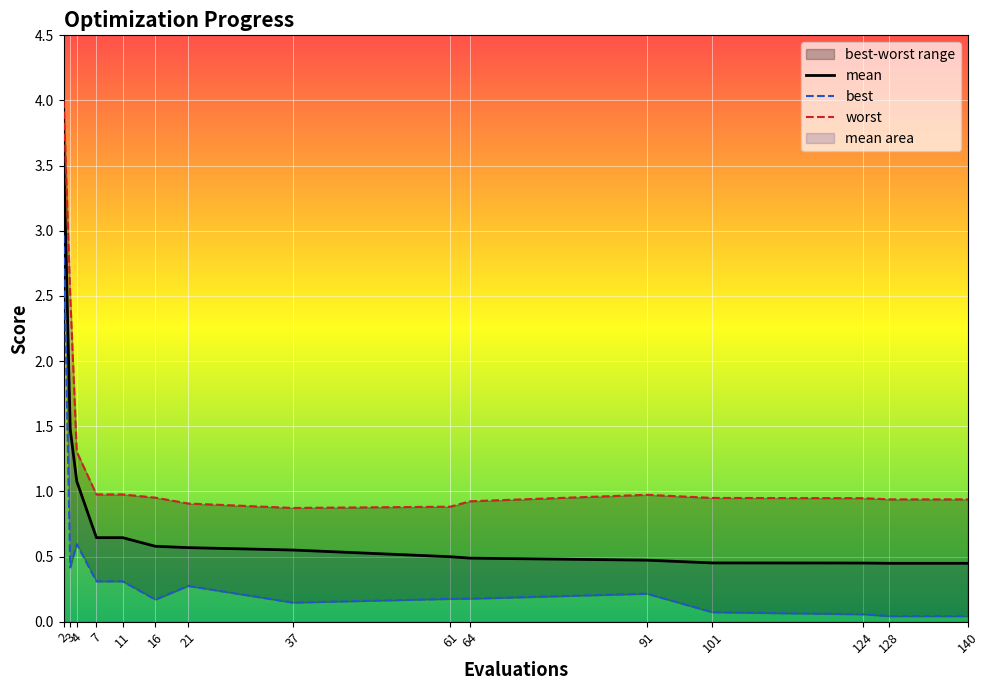

What is the value of the worst point at the 2nd from the left?

2.5